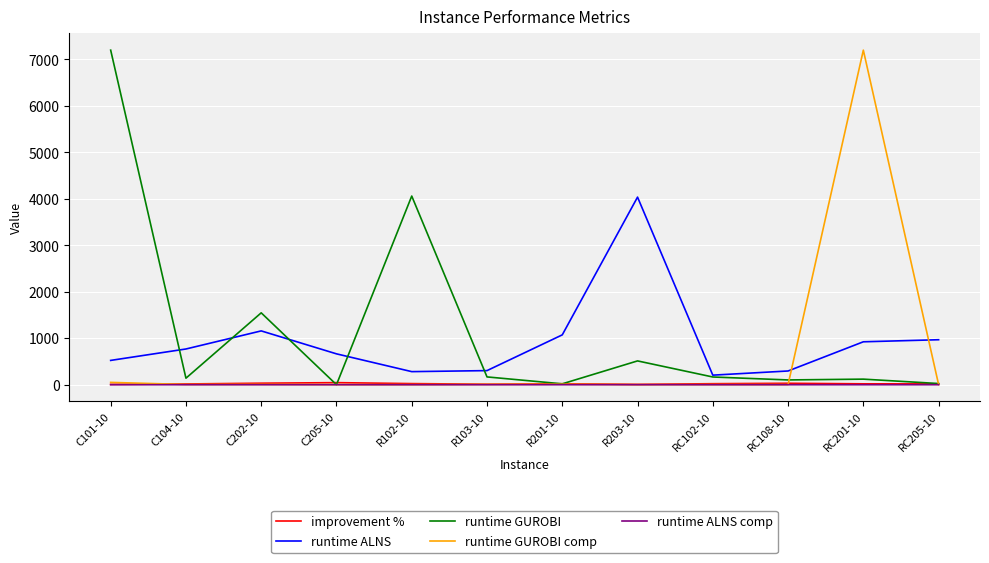

True or false: runtime ALNS and runtime ALNS comp cross at least once.

False